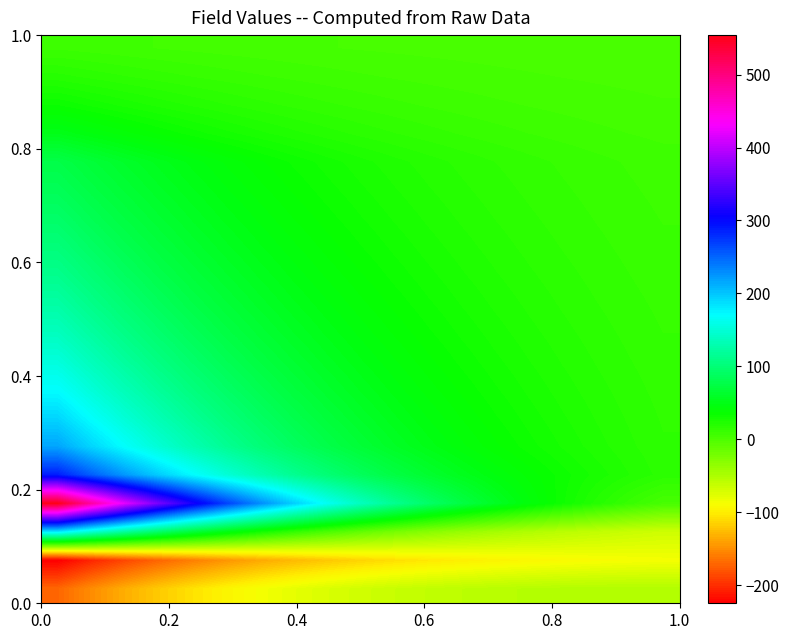

Reading right to left, list all the values displayed in this chart.

row_0: 1.0	1.1	1.3	1.4	1.6	1.9	2.1	2.4	2.7	3.0	3.4	3.9	4.4	4.9	5.5	6.2	7.0	7.9	8.8
row_1: 2.2	2.5	2.8	3.2	3.7	4.1	4.7	5.3	6.0	6.8	7.7	8.7	9.8	11.0	12.4	13.9	15.7	17.6	19.8
row_2: 3.7	4.2	4.8	5.4	6.2	7.0	8.0	9.0	10.2	11.5	13.0	14.7	16.6	18.7	21.1	23.7	26.7	30.0	33.7
row_3: 5.5	6.3	7.2	8.2	9.4	10.7	12.1	13.8	15.6	17.7	20.0	22.6	25.5	28.8	32.4	36.5	41.1	46.2	51.9
row_4: 7.8	9.0	10.4	11.9	13.6	15.5	17.6	20.1	22.8	25.8	29.3	33.1	37.5	42.3	47.7	53.8	60.6	68.3	76.8
row_5: 8.5	9.8	11.3	12.9	14.8	16.9	19.3	22.0	25.0	28.3	32.1	36.4	41.1	46.5	52.5	59.2	66.7	75.1	84.5
row_6: 9.2	10.7	12.3	14.1	16.2	18.5	21.1	24.0	27.3	31.0	35.2	39.9	45.1	51.0	57.6	65.0	73.3	82.5	92.9
row_7: 10.0	11.5	13.3	15.3	17.6	20.2	23.0	26.3	29.9	34.0	38.6	43.8	49.5	56.0	63.3	71.5	80.6	90.8	102.3
row_8: 10.8	12.5	14.4	16.7	19.2	22.0	25.2	28.7	32.7	37.3	42.3	48.0	54.4	61.6	69.6	78.7	88.7	100.0	112.7
row_9: 11.6	13.5	15.7	18.1	20.9	24.0	27.5	31.4	35.9	40.9	46.5	52.8	59.9	67.8	76.7	86.7	97.9	110.4	124.4
row_10: 12.4	14.5	16.9	19.6	22.7	26.2	30.0	34.4	39.4	44.9	51.1	58.1	66.0	74.8	84.7	95.8	108.2	122.1	137.7
row_11: 13.3	15.7	18.3	21.3	24.7	28.6	32.9	37.8	43.3	49.4	56.4	64.2	72.9	82.8	93.8	106.2	120.0	135.5	152.9
row_12: 14.2	16.8	19.8	23.1	26.9	31.2	36.1	41.5	47.7	54.6	62.4	71.1	81.0	92.0	104.3	118.2	133.8	151.2	170.7
row_13: 15.1	18.0	21.4	25.1	29.4	34.2	39.7	45.8	52.8	60.6	69.4	79.2	90.3	102.8	116.7	132.4	150.0	169.6	191.7
row_14: 15.9	19.2	23.0	27.3	32.2	37.6	43.8	50.8	58.7	67.6	77.6	88.8	101.5	115.6	131.6	149.4	169.5	191.9	217.0
row_15: 17.2	21.6	26.6	32.3	38.7	46.1	54.3	63.7	74.3	86.2	99.6	114.7	131.8	150.9	172.4	196.5	223.5	253.9	287.9
row_16: 2.8	11.0	20.6	31.5	44.0	58.4	74.7	93.3	114.4	138.4	165.5	196.2	231.0	270.2	314.4	364.2	420.3	483.4	554.2
row_17: -67.1	-64.1	-60.5	-56.3	-51.3	-45.5	-38.7	-30.9	-21.8	-11.4	0.6	14.4	30.1	48.0	68.5	91.7	118.0	147.9	181.7
row_18: -86.8	-88.0	-89.5	-91.4	-93.7	-96.5	-99.8	-103.7	-108.4	-113.8	-120.2	-127.7	-136.4	-146.5	-158.1	-171.5	-187.0	-204.7	-225.0
row_19: -52.2	-52.1	-52.3	-53.0	-54.0	-55.5	-57.6	-60.3	-63.7	-68.0	-73.2	-79.5	-87.0	-96.0	-106.6	-119.1	-133.8	-150.9	-170.8